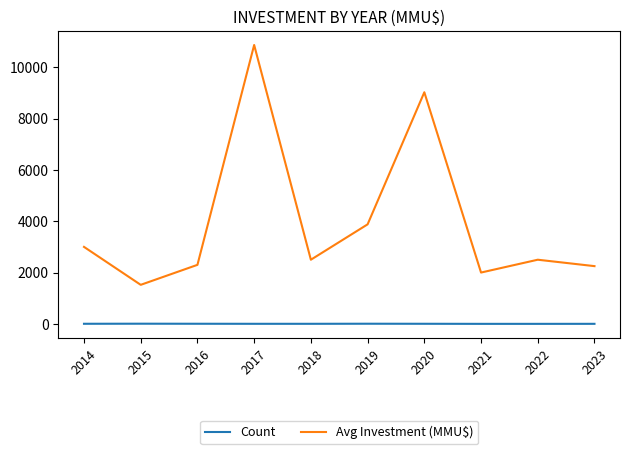

What are all the series names shown in the legend?

Count, Avg Investment (MMU$)